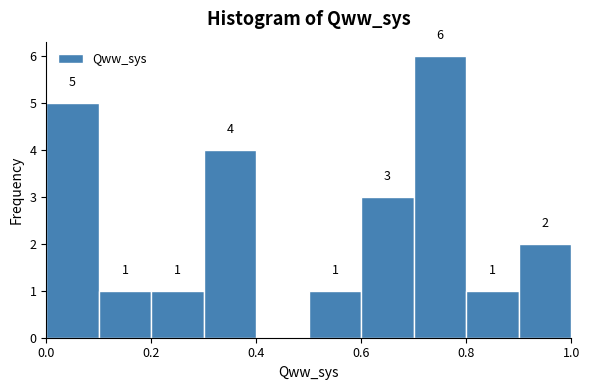

Over which range of the x-axis is the bar tallest?

0.7 to 0.8